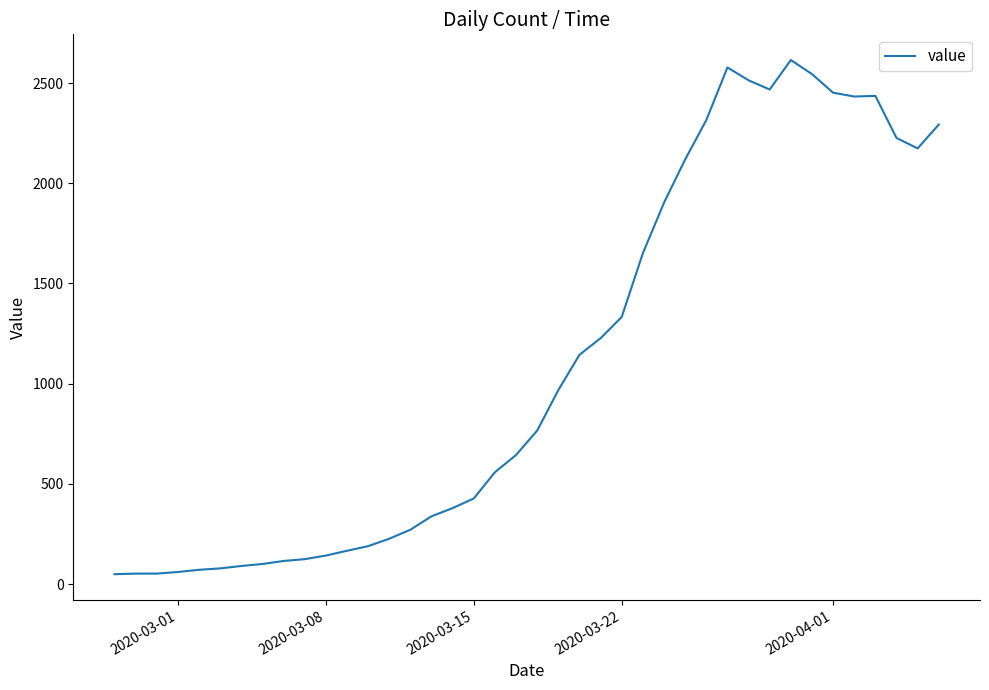

What is the difference between the maximum and minimum values?

2566